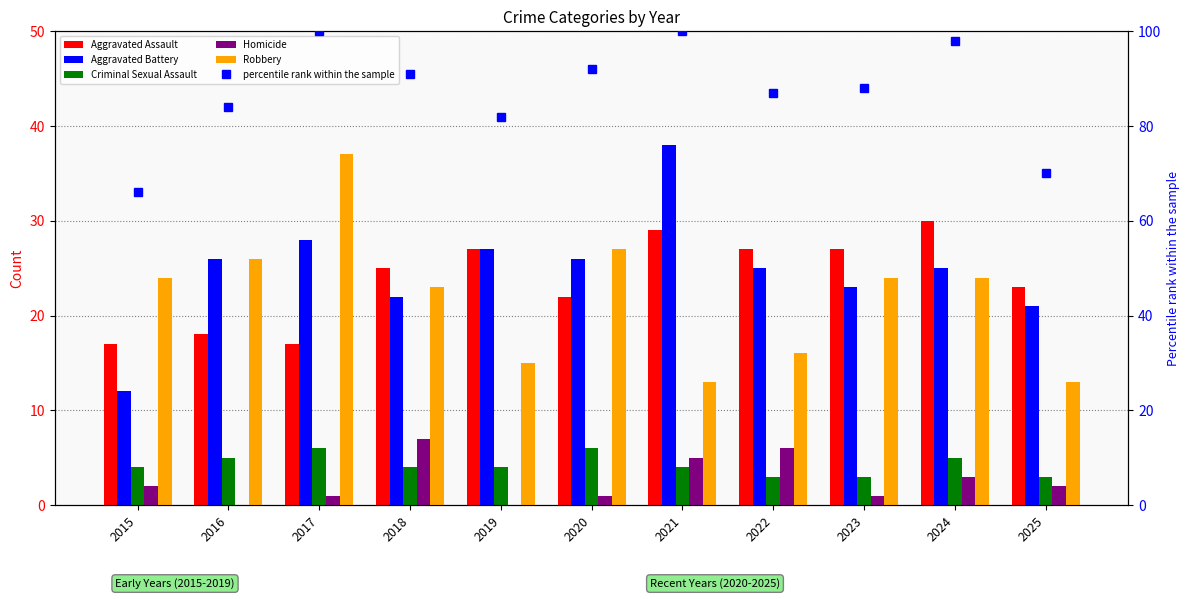

Reading right to left, transcribe all the data shown in this chart.

Aggravated Assault: 23	30	27	27	29	22	27	25	17	18	17
Aggravated Battery: 21	25	23	25	38	26	27	22	28	26	12
Criminal Sexual Assault: 3	5	3	3	4	6	4	4	6	5	4
Homicide: 2	3	1	6	5	1	0	7	1	0	2
Robbery: 13	24	24	16	13	27	15	23	37	26	24
percentile rank within the sample: 70	98	88	87	100	92	82	91	100	84	66